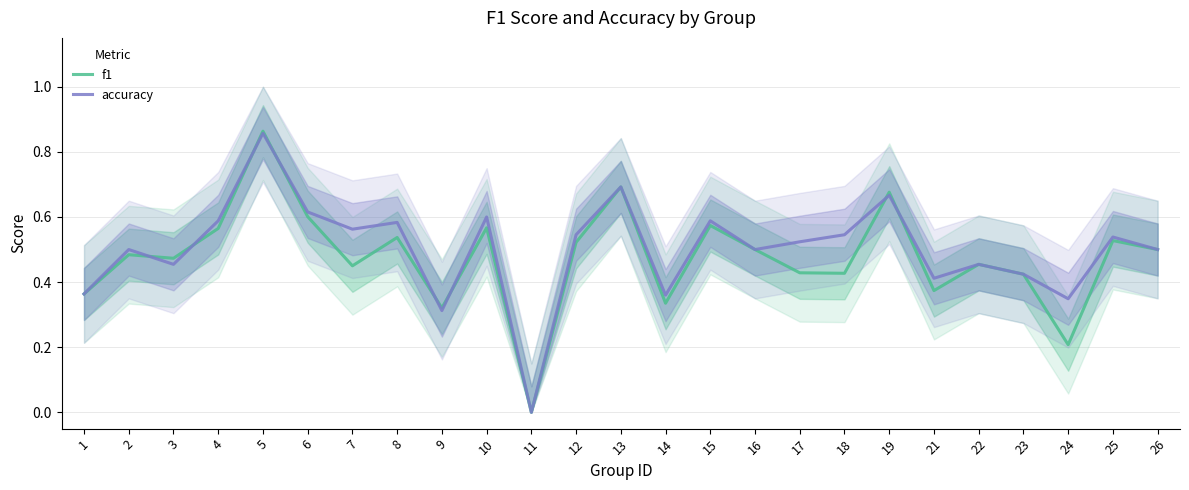

At which label does accuracy reach its minimum?

11